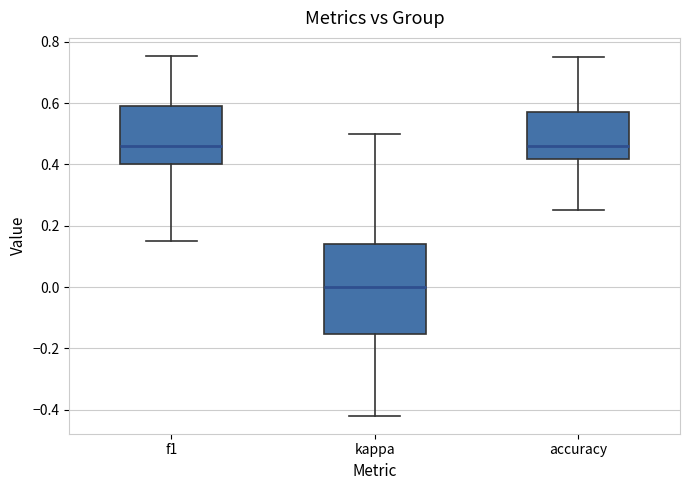

Which box's median line is the lowest?

kappa